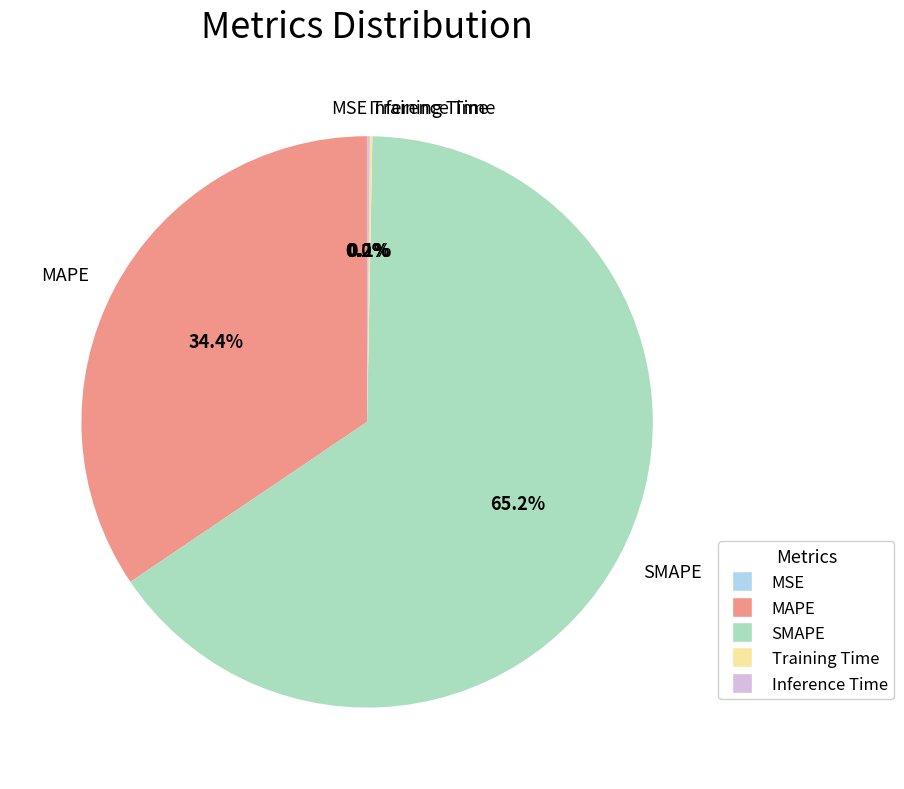

Which has a higher value, SMAPE or MAPE?

SMAPE